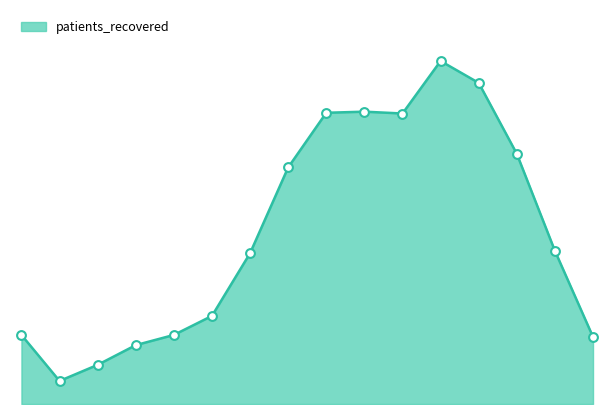

How many lines are shown in the chart?

1